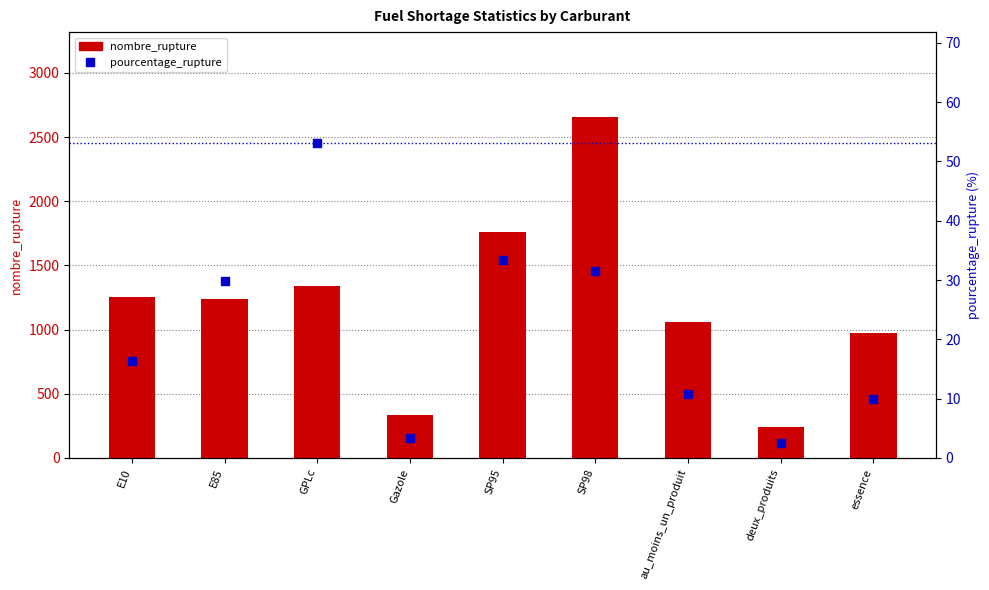

Which series contains the lowest Y value?

pourcentage_rupture